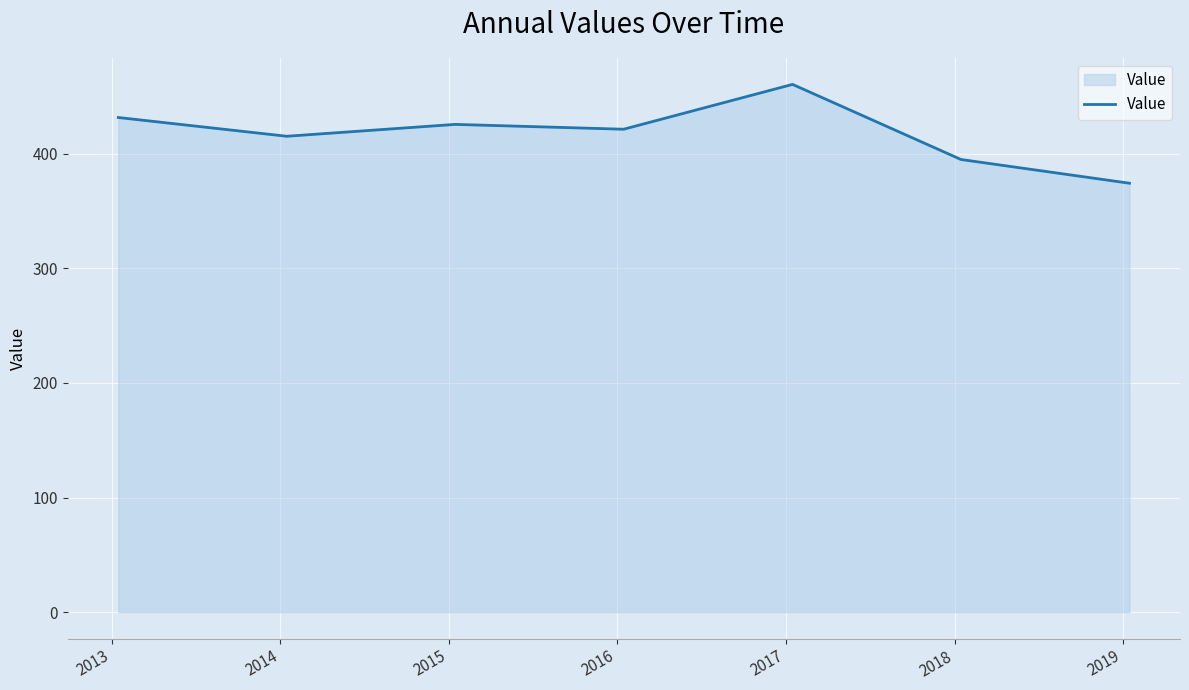

Reading right to left, list all the values displayed in this chart.

374.2	394.9	460.5	421.4	425.6	415.2	431.6